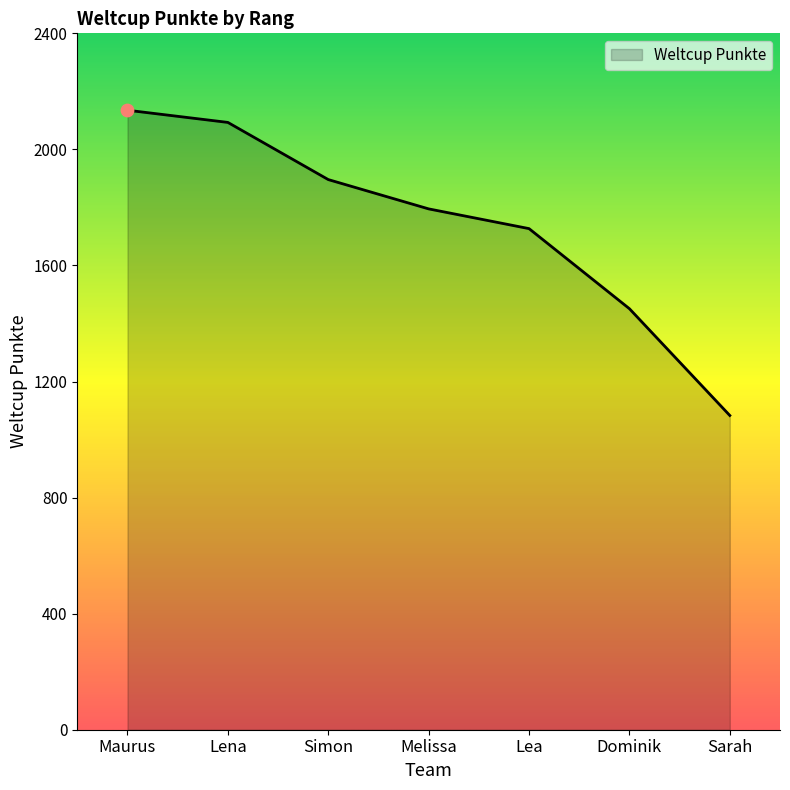

Approximately how many times larger is the value at Maurus compared to Lena?

1.0